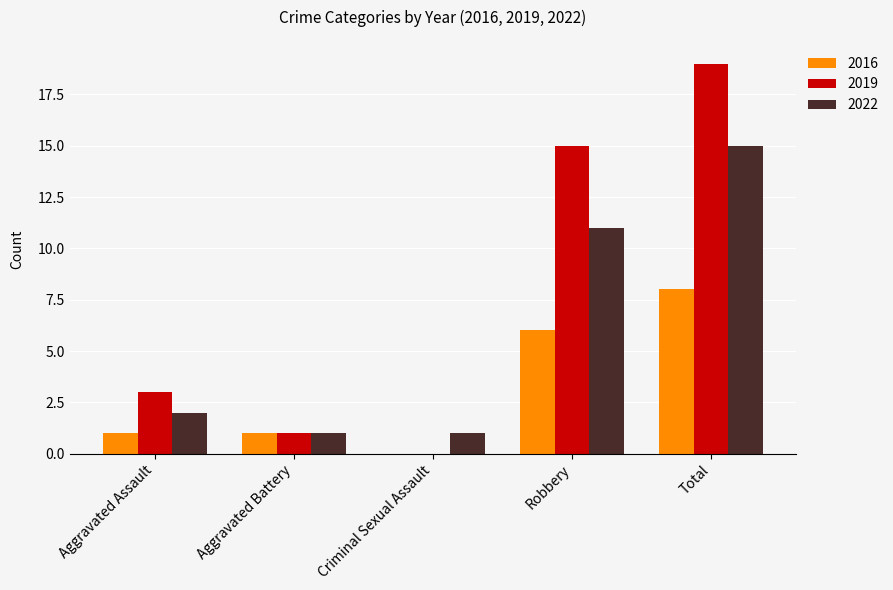

What are all the series names shown in the legend?

2016, 2019, 2022